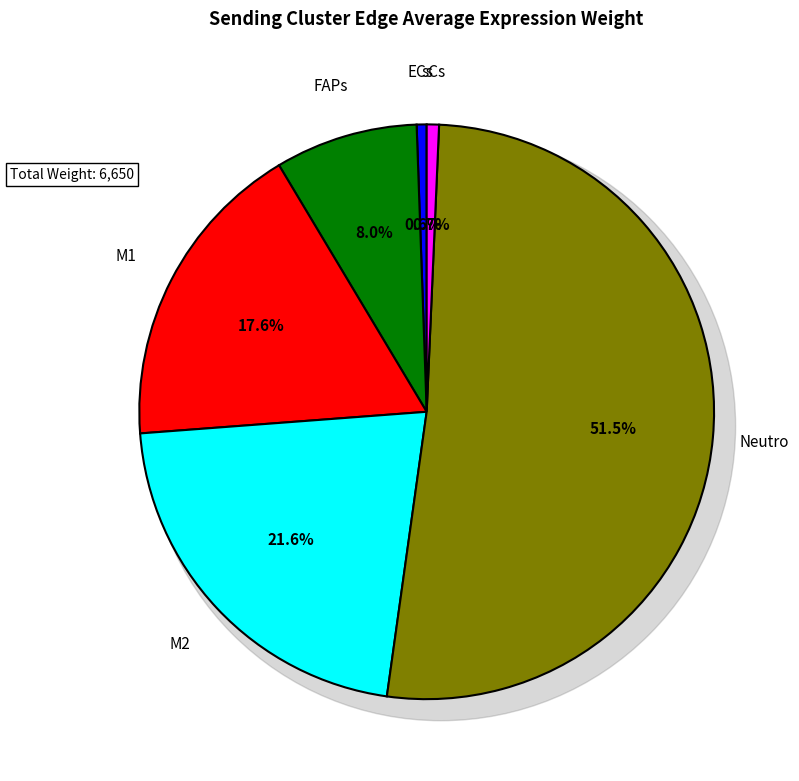

How much of the chart is everything except ECs?

99.4%